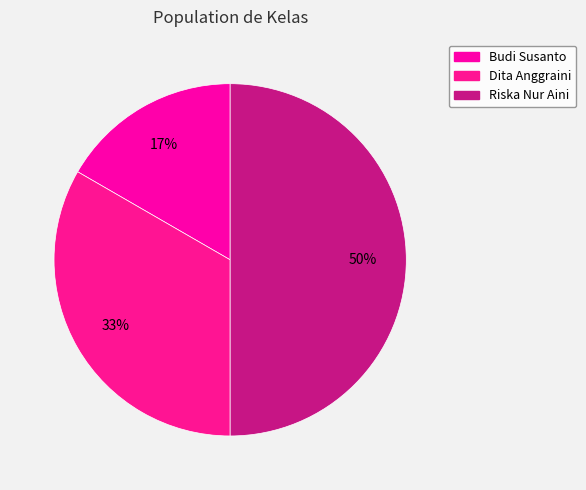

Rank the categories by value from lowest to highest.

Budi Susanto, Dita Anggraini, Riska Nur Aini